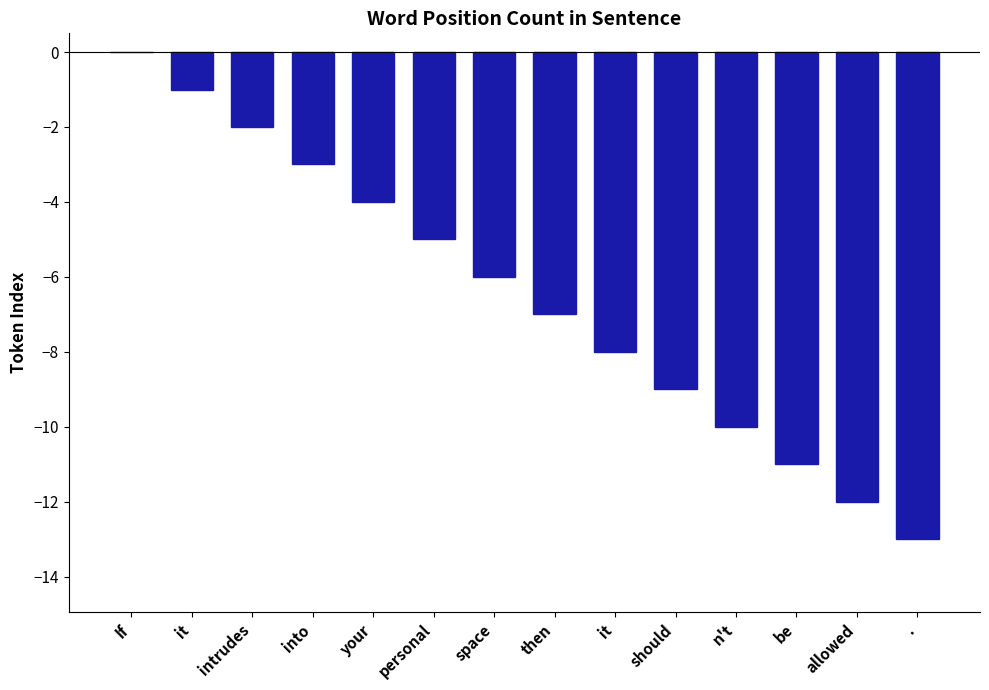

Which has a higher value, it or If?

If